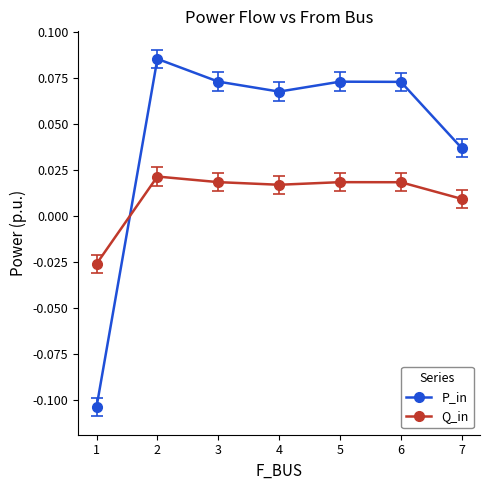

List the series in order of their overall mean, lowest first.

Q_in, P_in